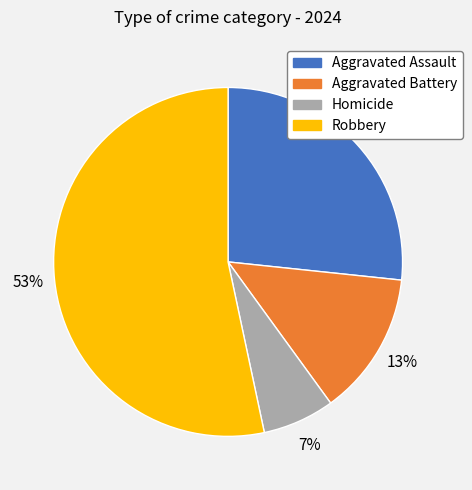

Do Homicide and Aggravated Battery together represent more than half of the pie?

No